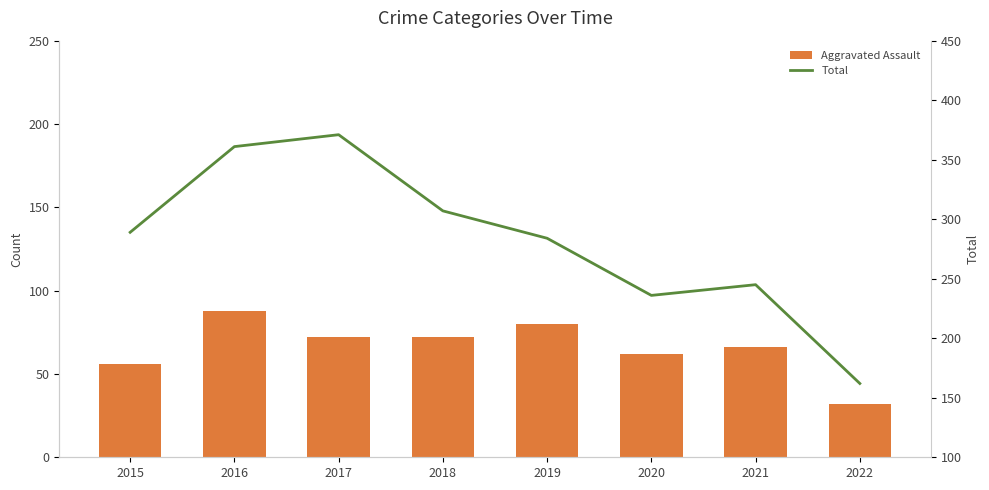

What is the maximum value shown in the chart?

371